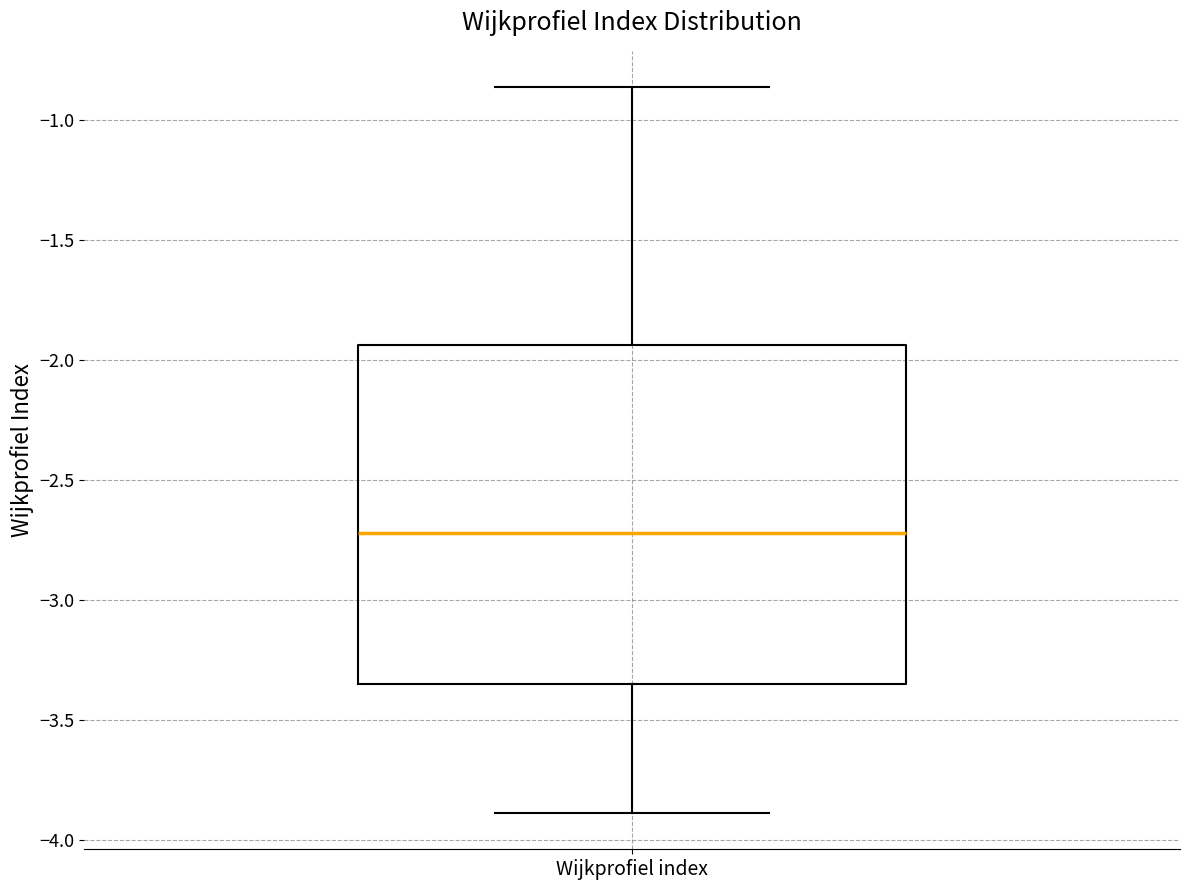

Where does the lower whisker of the box for Wijkprofiel index end on the y-axis? The values are not printed on the chart, so give them approximately, as read against the axis.

-3.90